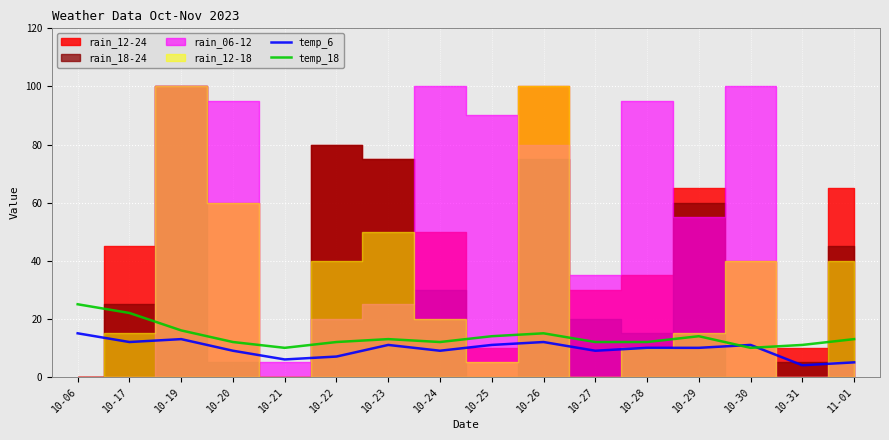

Which series changed the most between 10-20 and 10-22?

temp_6